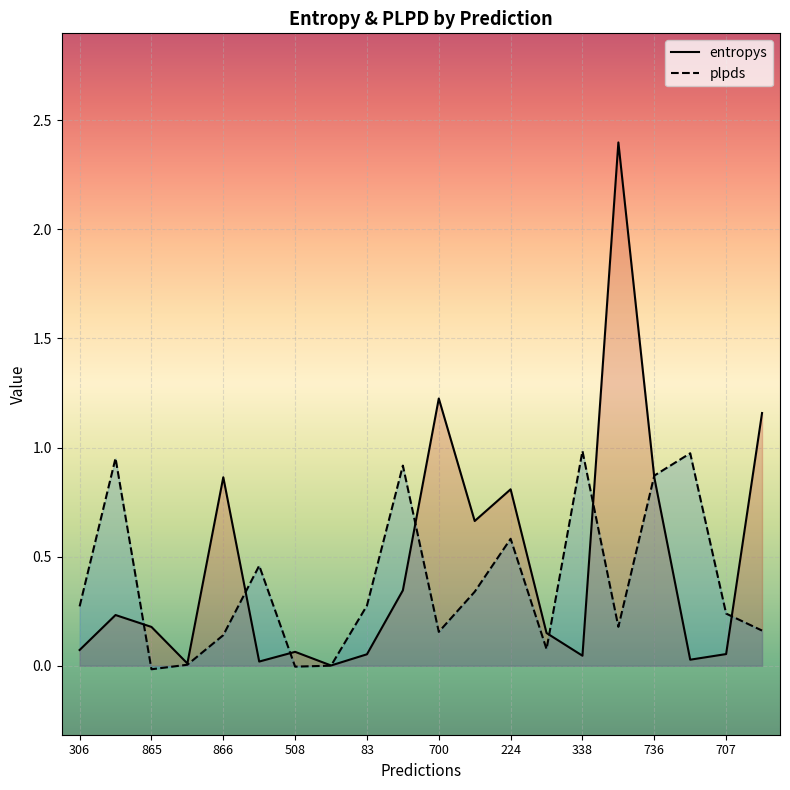

True or false: plpds has more than 1 points higher than both neighbors.

True